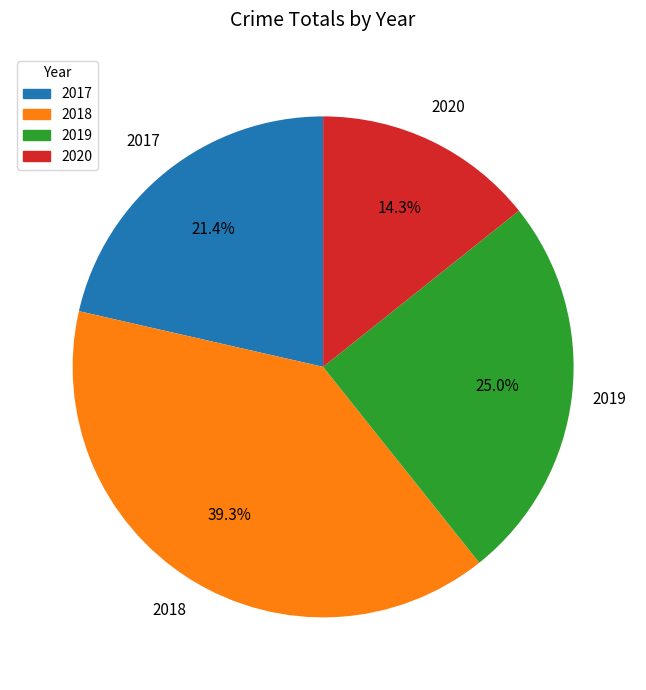

What is the total percentage of 2020 and 2019?

39.3%